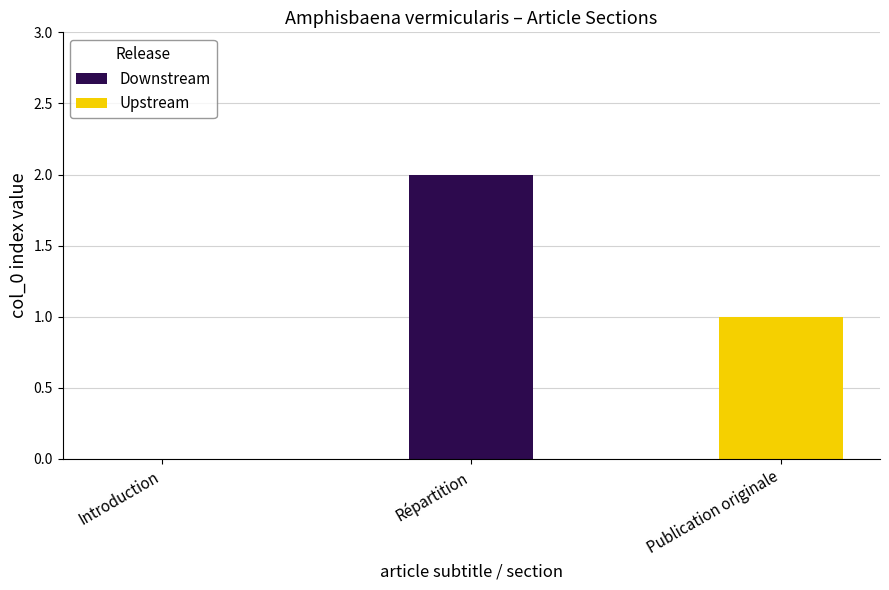

Rank the categories by value from highest to lowest.

Répartition, Introduction